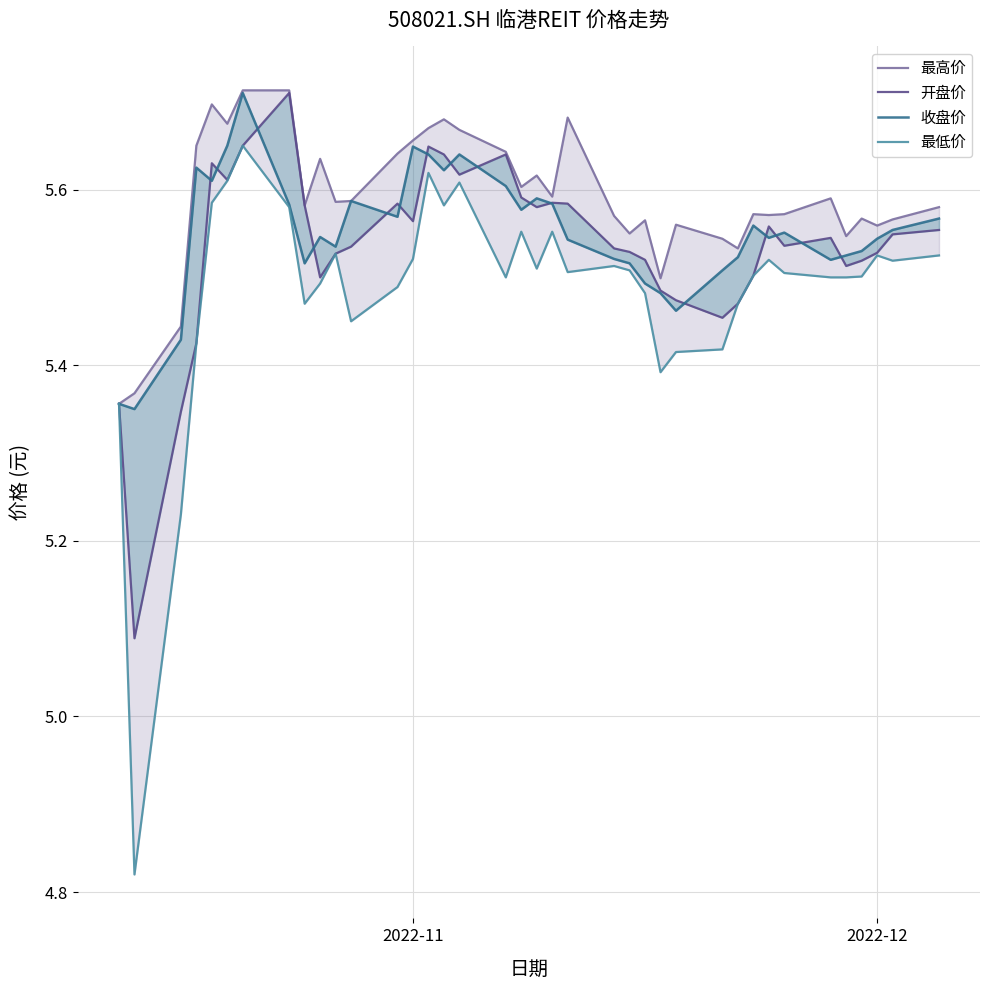

The 开盘价 series shows 3.5 at 28. True or false?

False